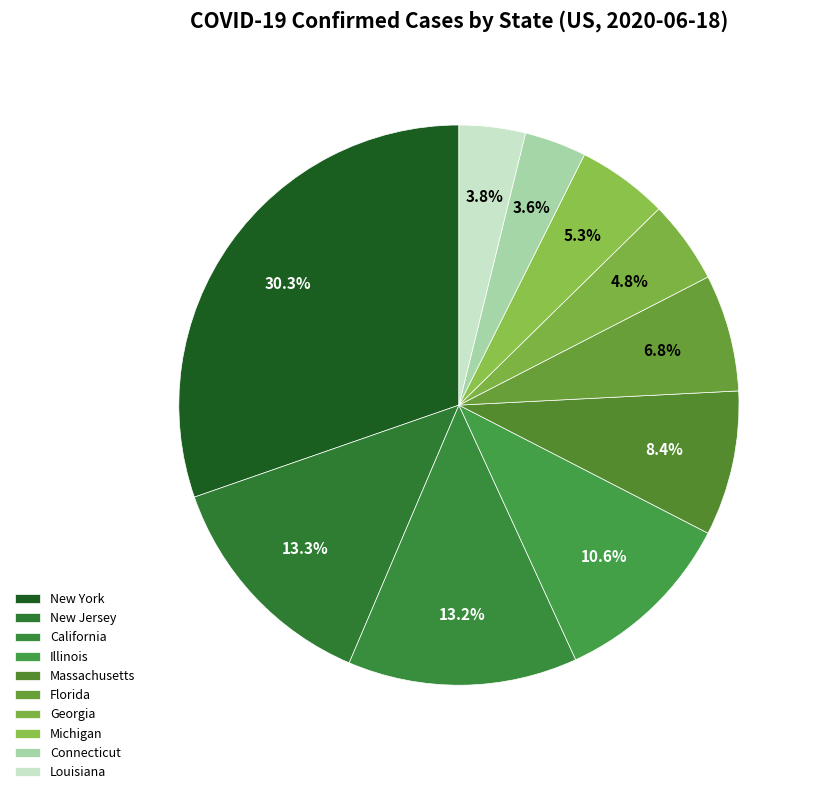

How many segments does this pie chart have?

10